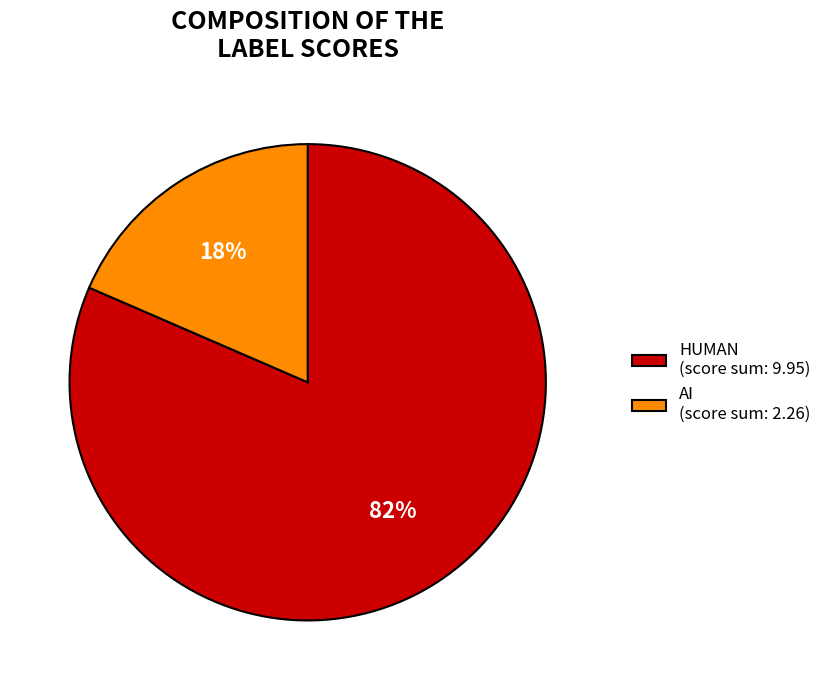

Is there any slice that represents more than half of the pie?

Yes